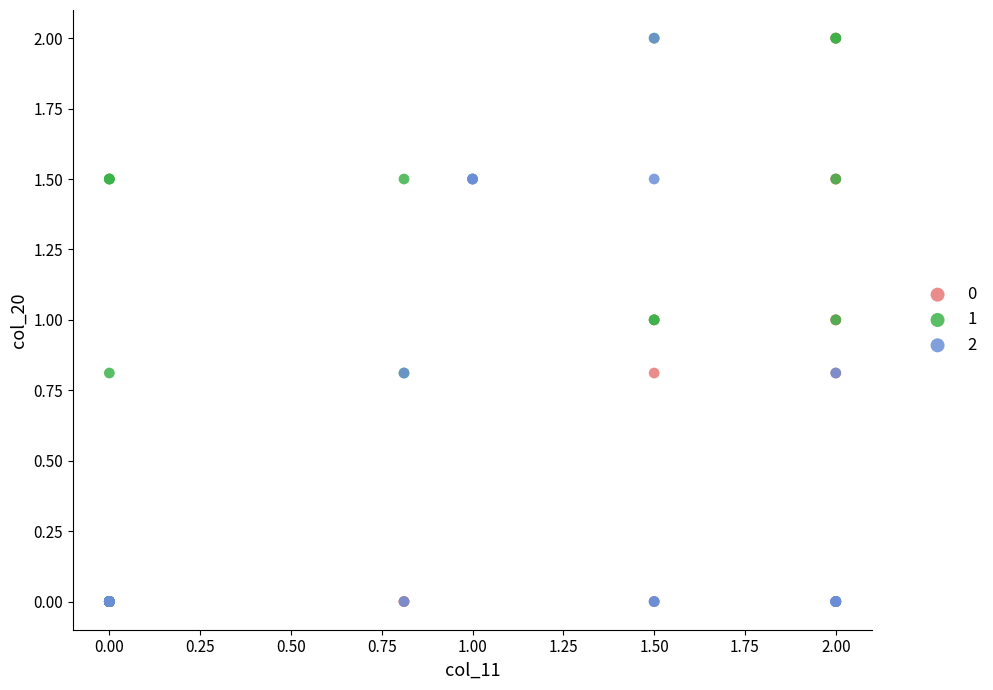

What are all the series names shown in the legend?

0, 1, 2